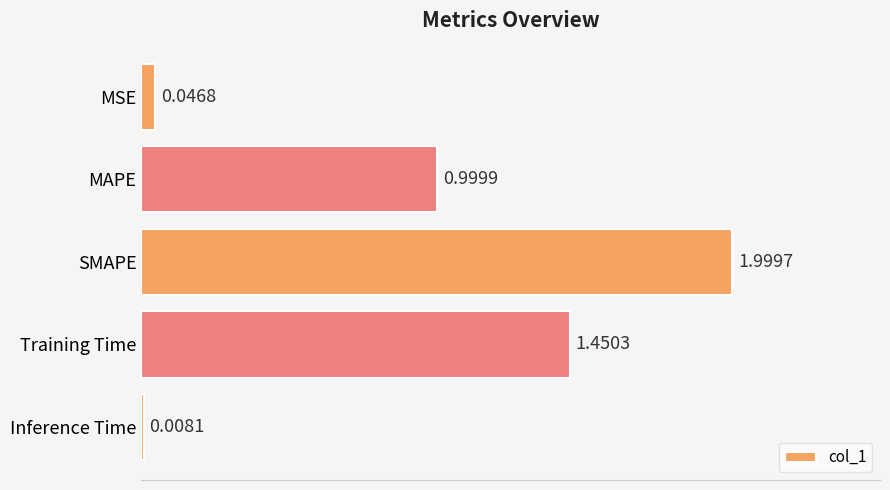

At which label is the value closest to 1?

MAPE